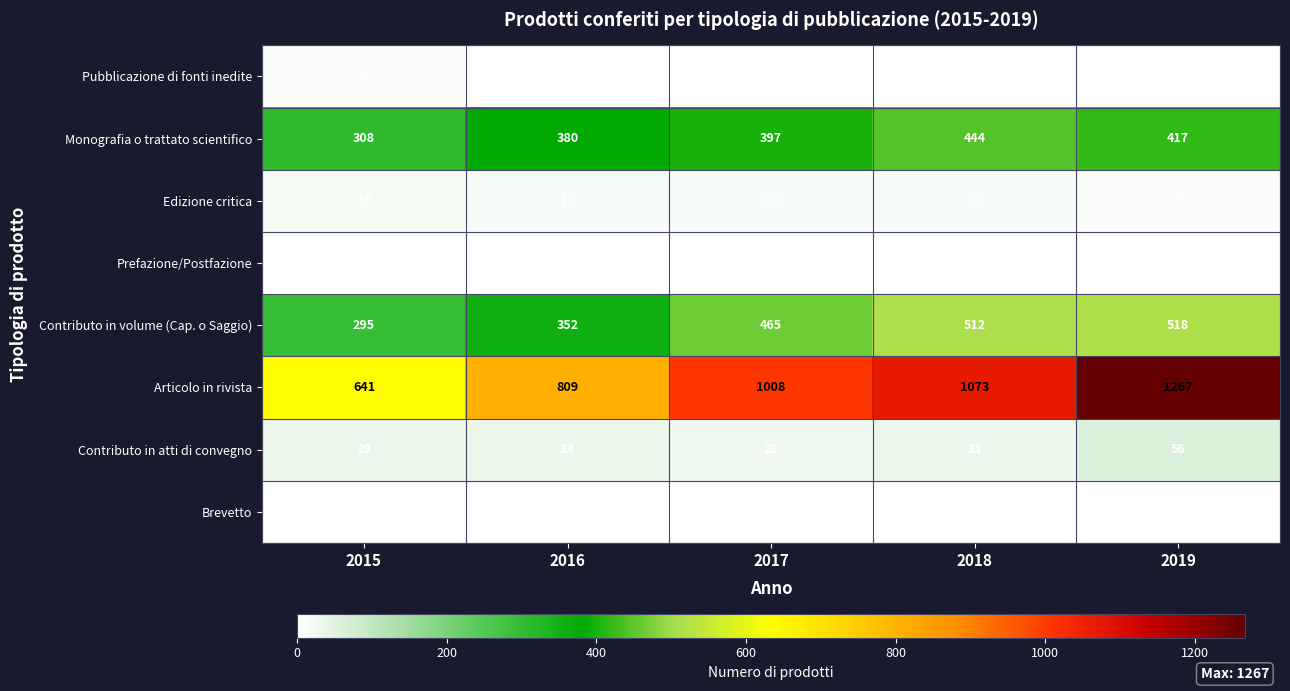

At which category is the sum across all series the highest?

2019